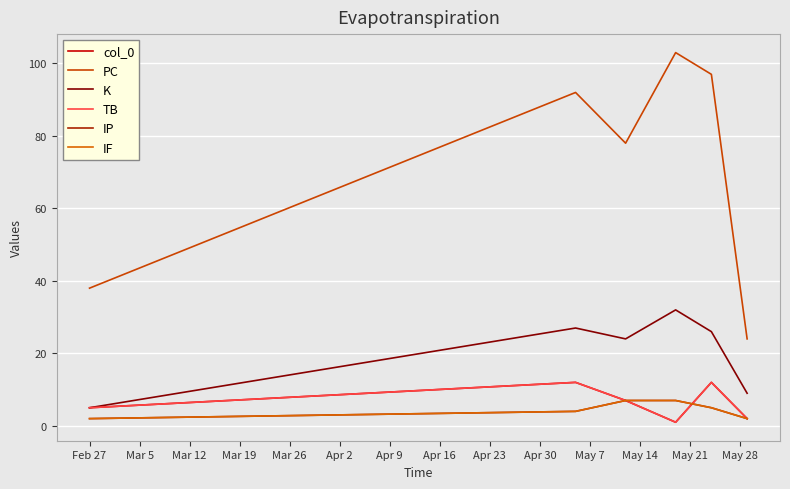

True or false: col_0 and K intersect in this chart.

False